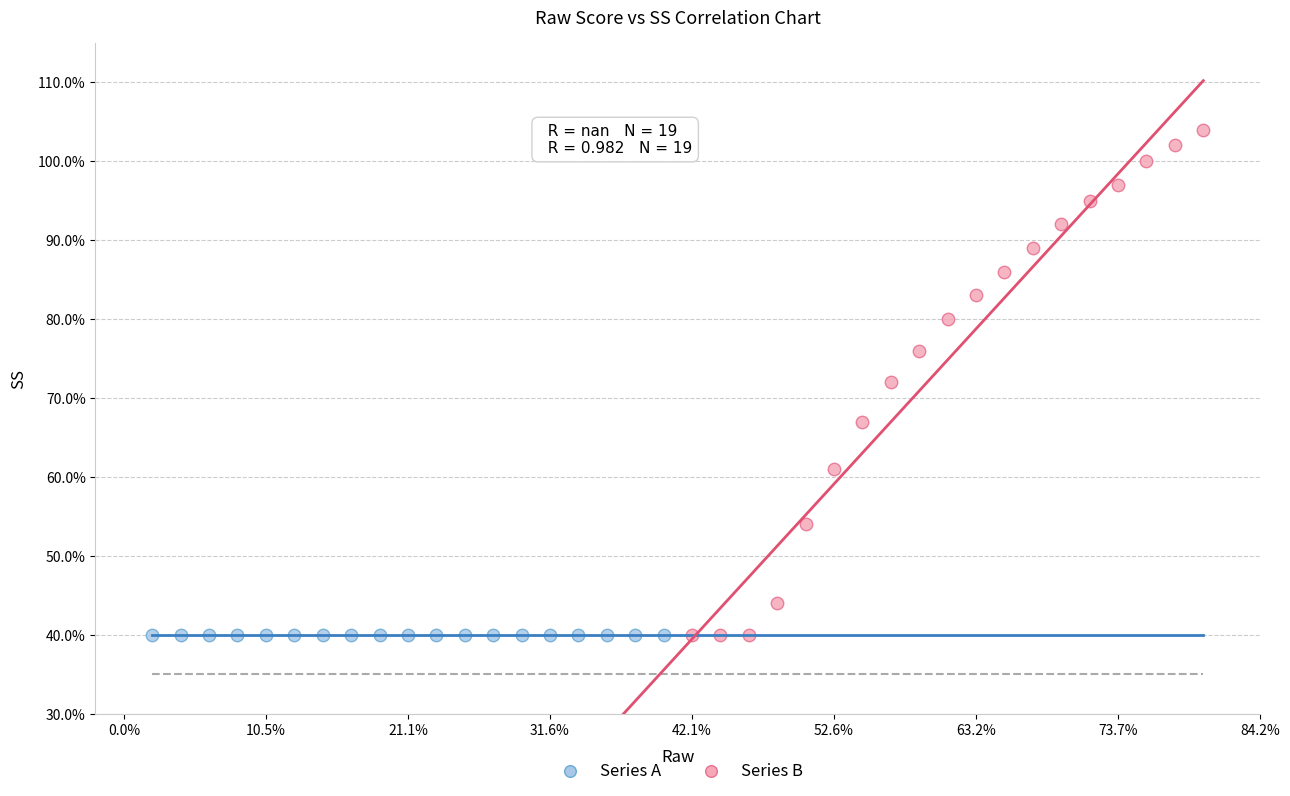

Which series reaches the maximum Y coordinate?

Series B